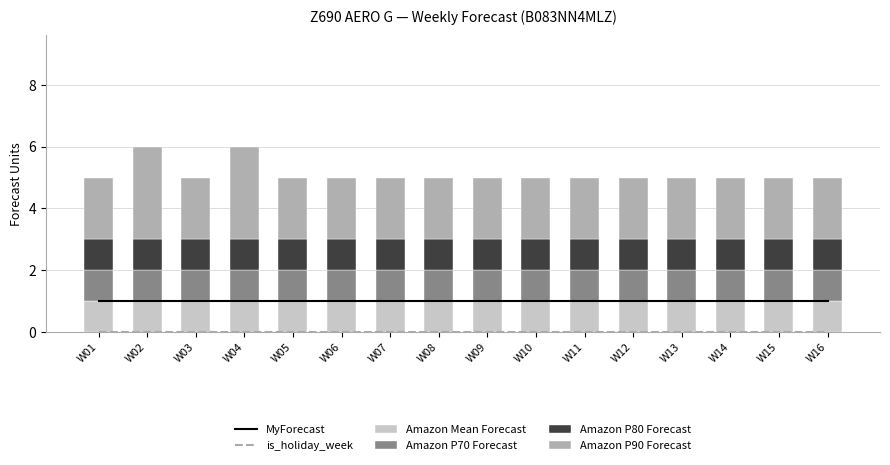

What is the difference between the highest and lowest values at W02?

3